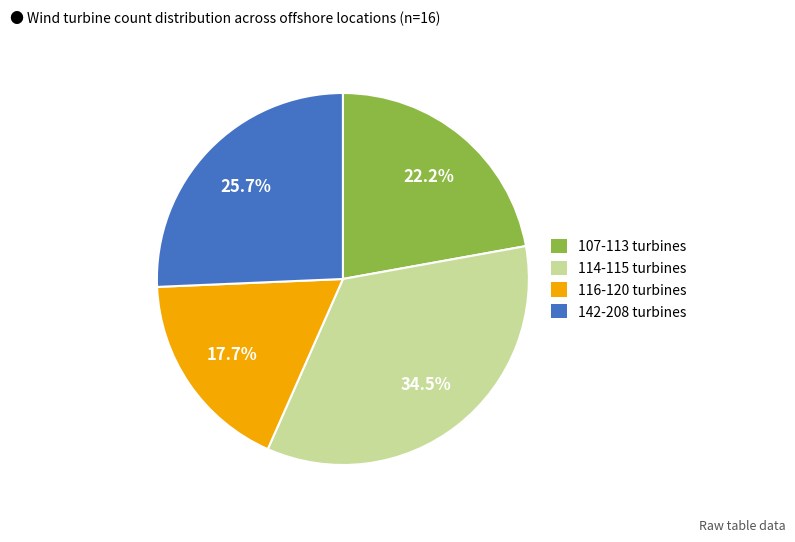

Does any single category account for the majority?

No